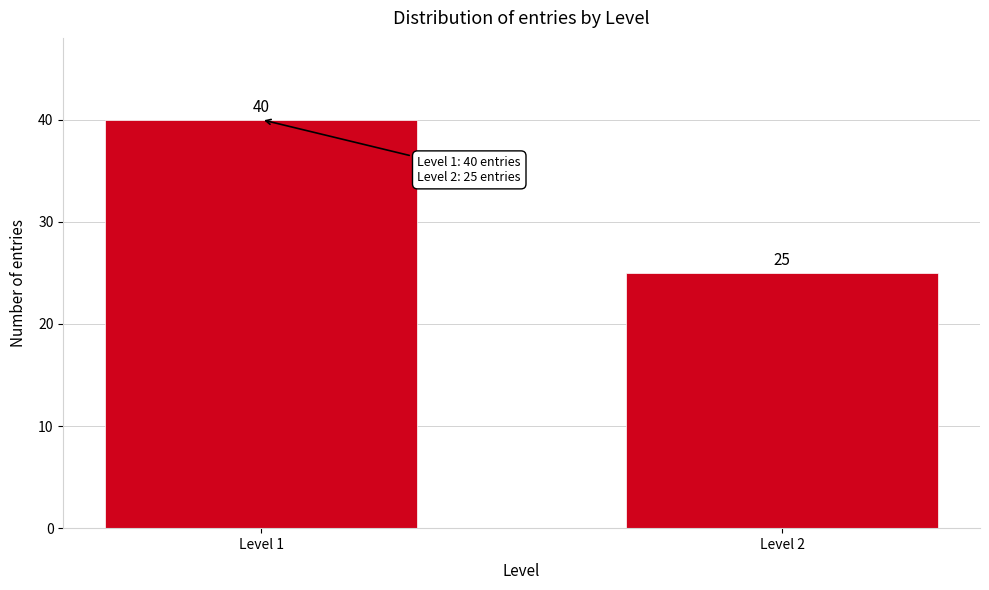

Reading left to right, what are all the values shown in this chart?

Level 1=40	Level 2=25